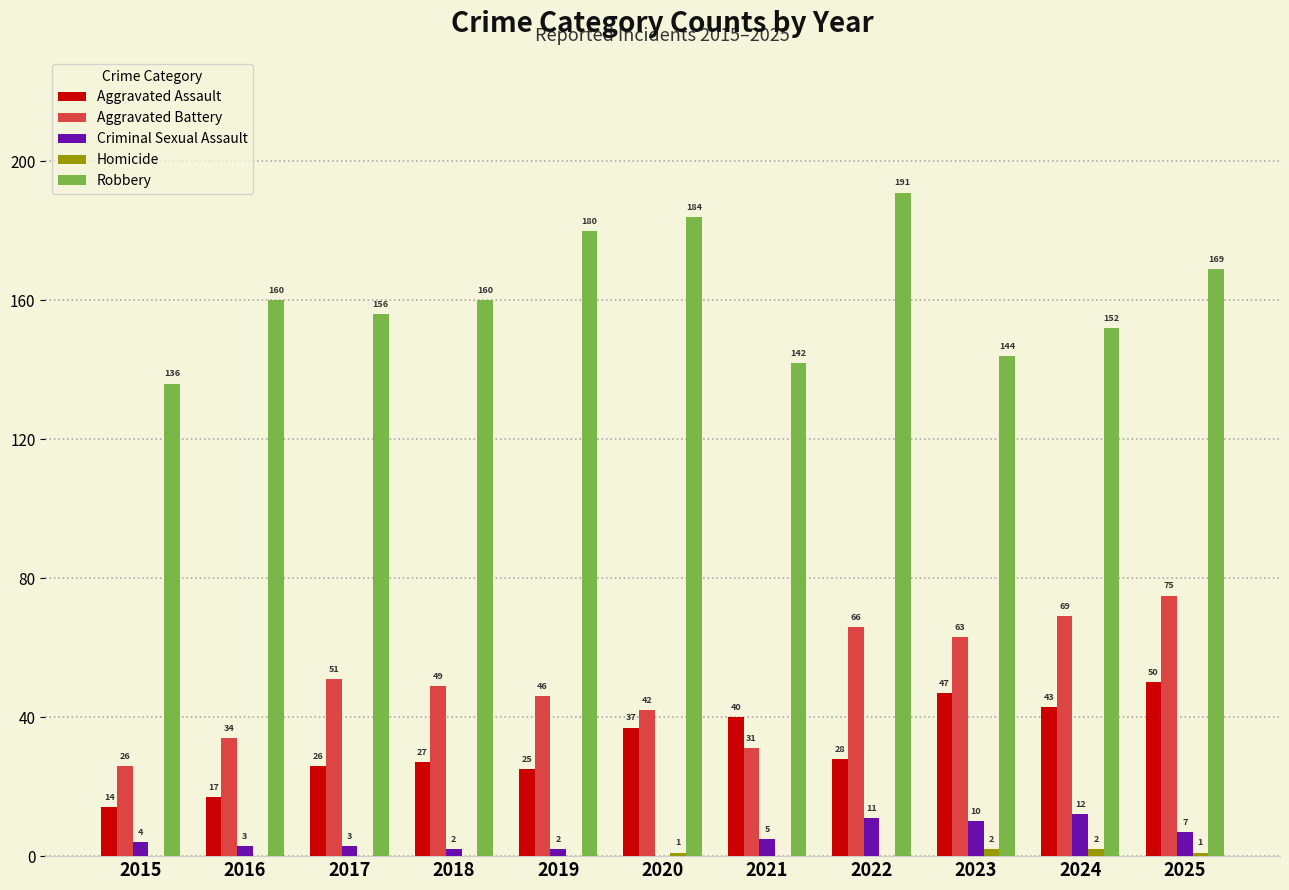

What is the sum of the Aggravated Battery values at 2023 and 2017?

114